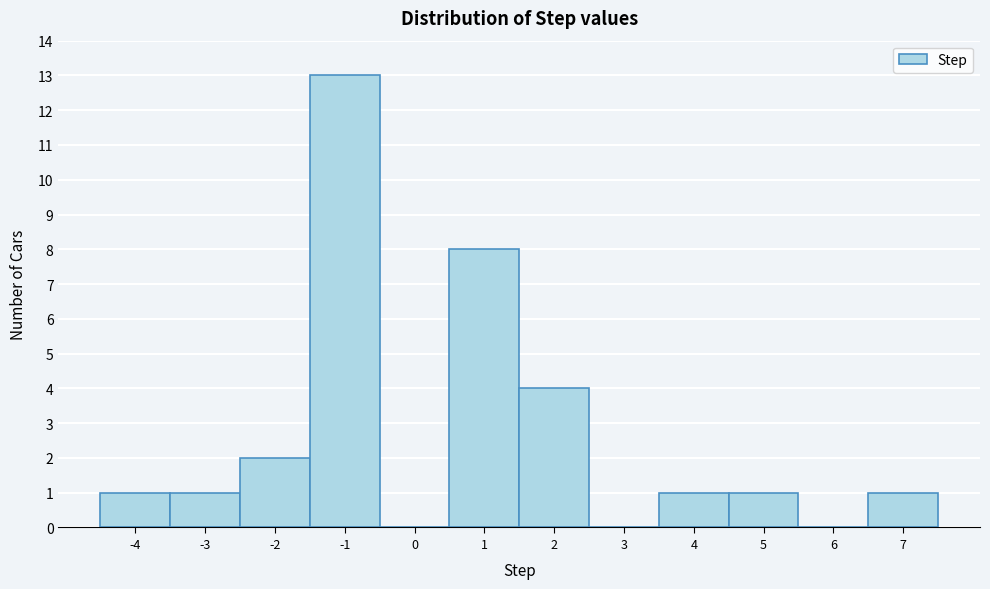

How tall is the bar that spans -1.5 to -0.5 on the x-axis? The values are not printed on the chart, so give them approximately, as read against the axis.

13